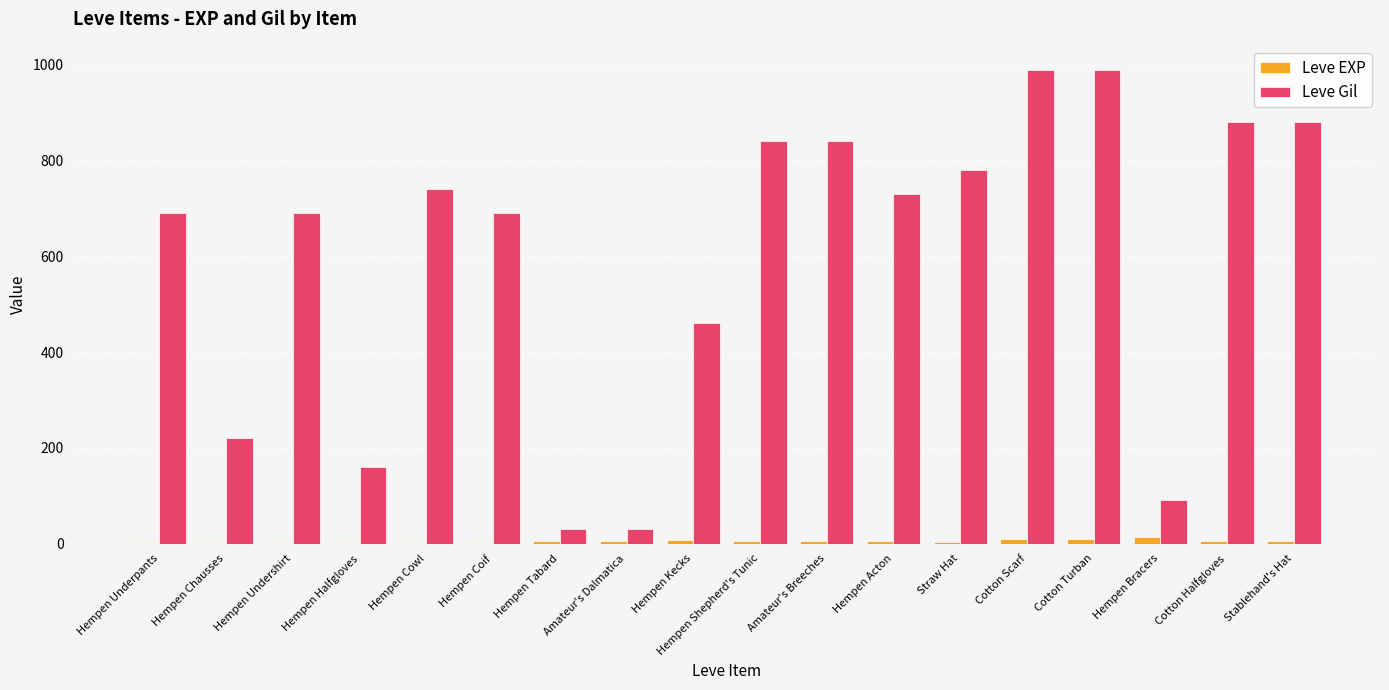

What is the sum of all Leve Gil values?

10730